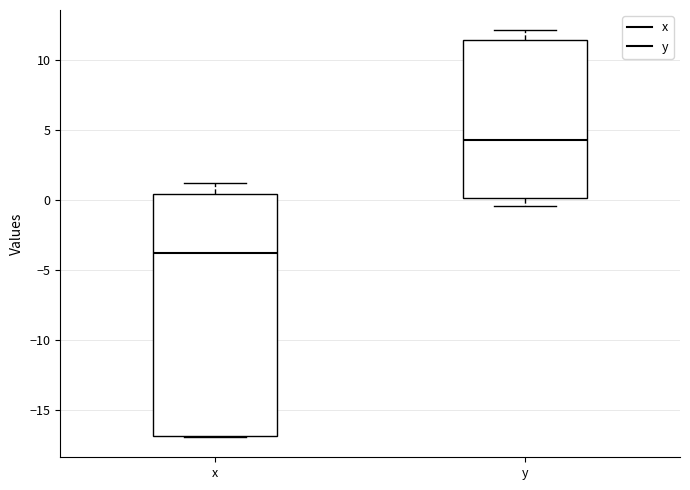

Reading left to right, transcribe this box plot: for each box, give where its median line is, the range the box spans, and where its two whiskers end, as read against the y-axis. The values are not printed on the chart, so give them approximately, as read against the axis.

x: median -3.5, box -17.0 to 0.5, whiskers -17.0 to 1.0
y: median 4.5, box 0.0 to 11.5, whiskers -0.5 to 12.0